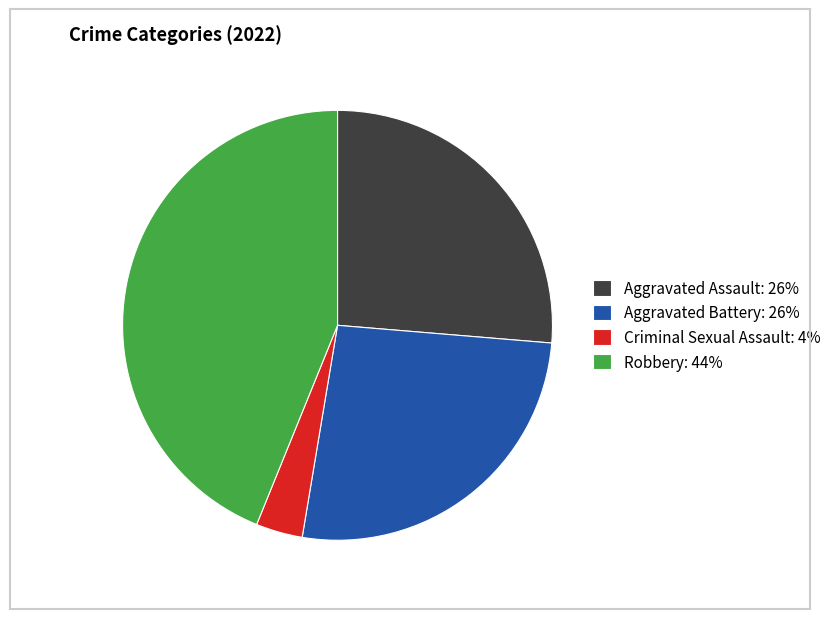

What is the largest slice in the pie chart?

Robbery